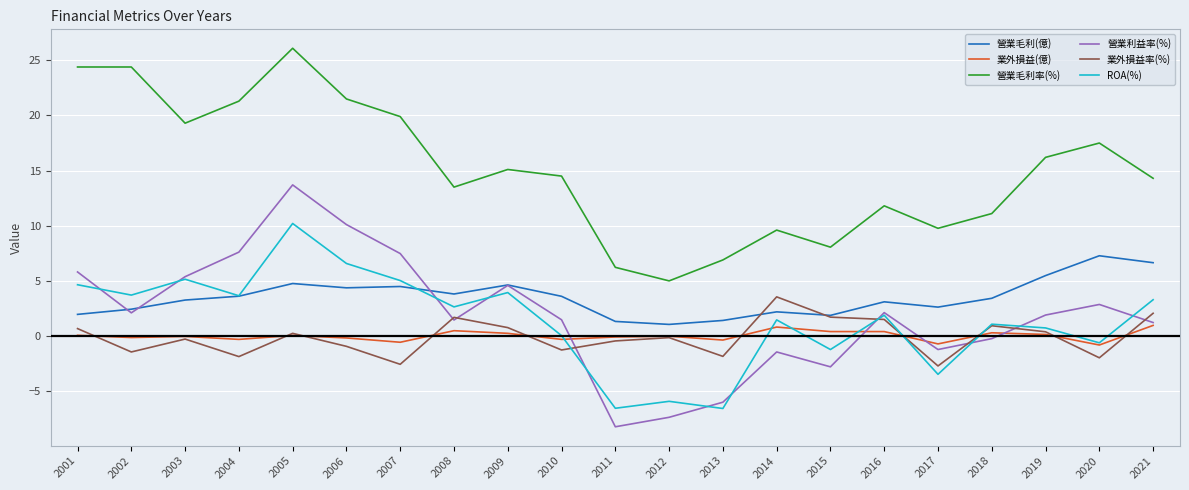

Which series has the largest total across all categories?

營業毛利率(%)